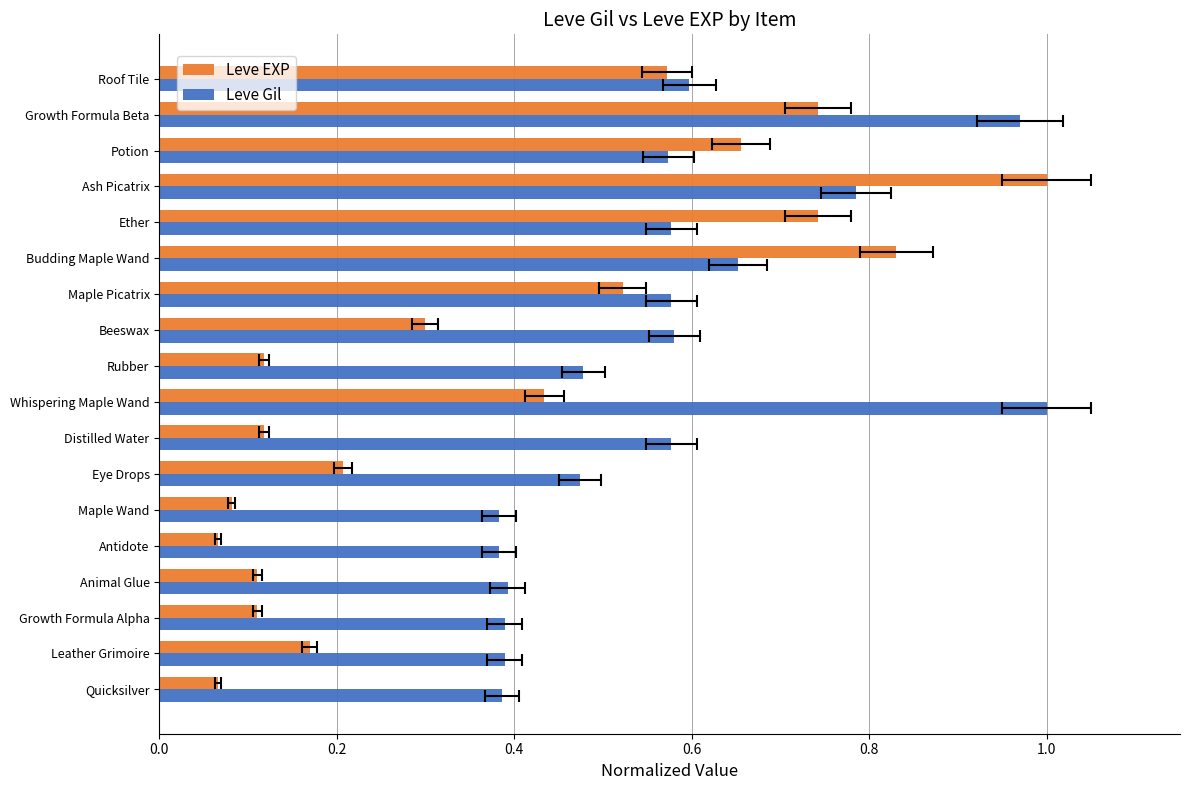

What is the sum of the Leve Gil values at Whispering Maple Wand and Maple Picatrix?

1.6